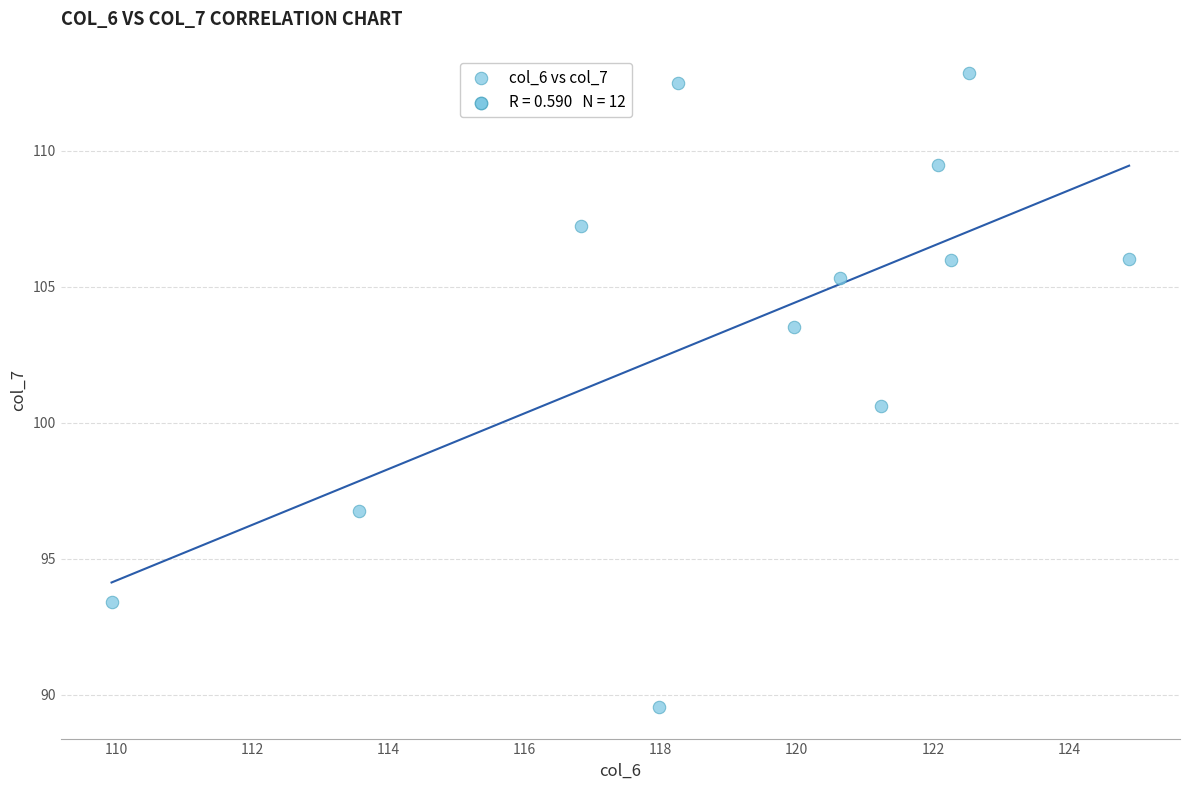

What Y value in the scatter plot is closest to 101?

100.6